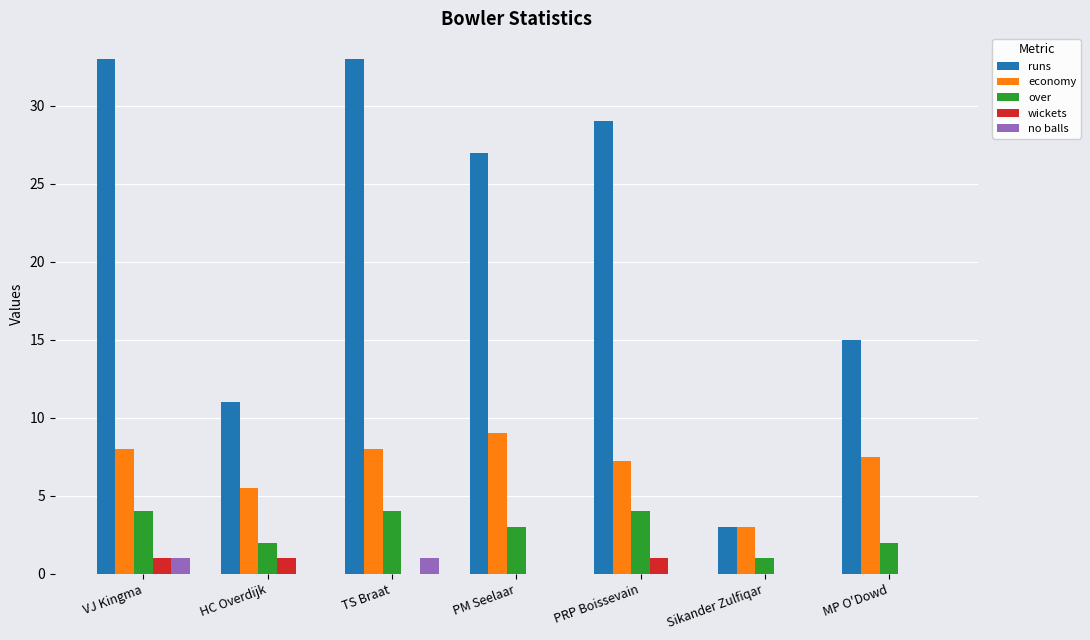

What is the sum of the no balls values at VJ Kingma and HC Overdijk?

1.0